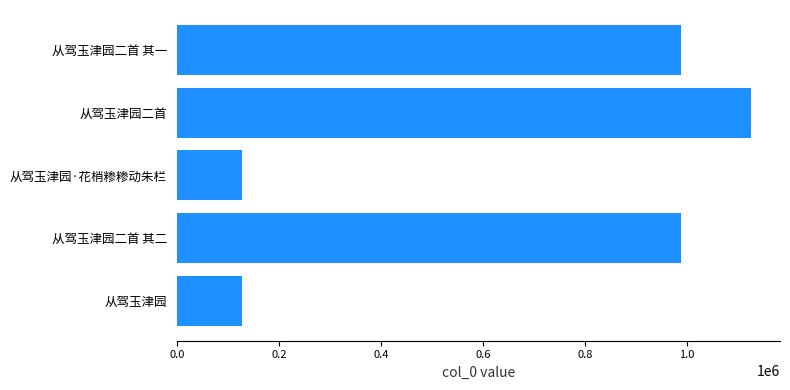

At which category does the chart reach its peak across all series?

从驾玉津园二首